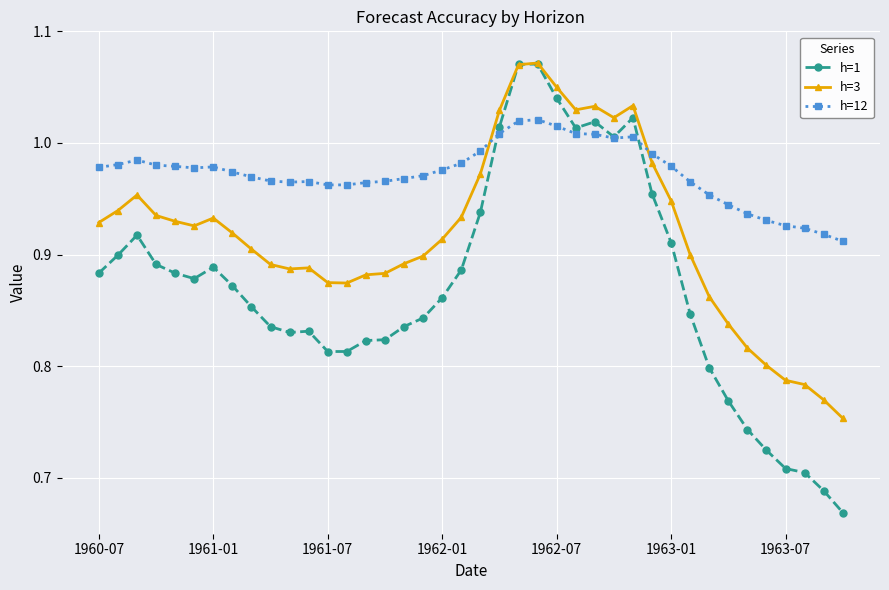

Rank the series by their average value, from lowest to highest.

h=1, h=3, h=12